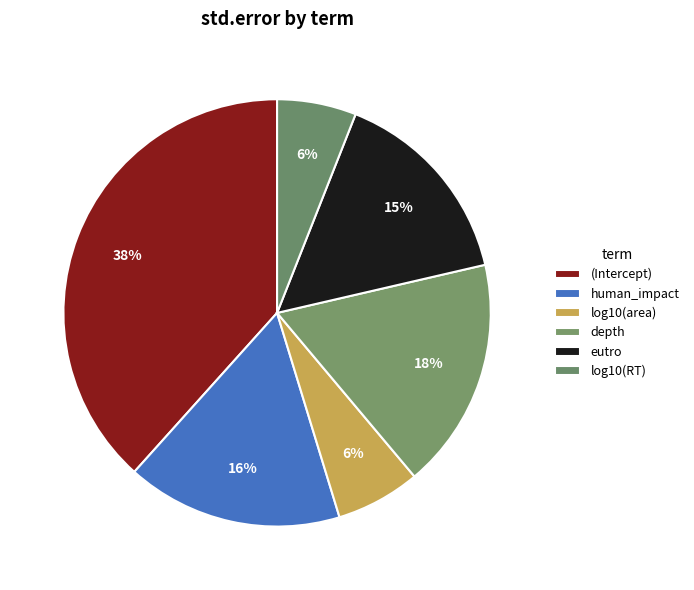

Is it true that log10(area) is 6% of the pie?

True